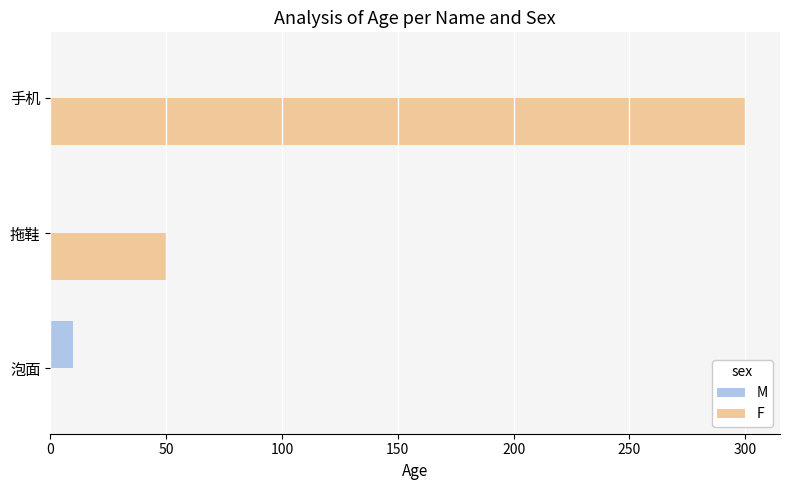

Between 泡面 and 手机, which series saw the biggest shift?

F